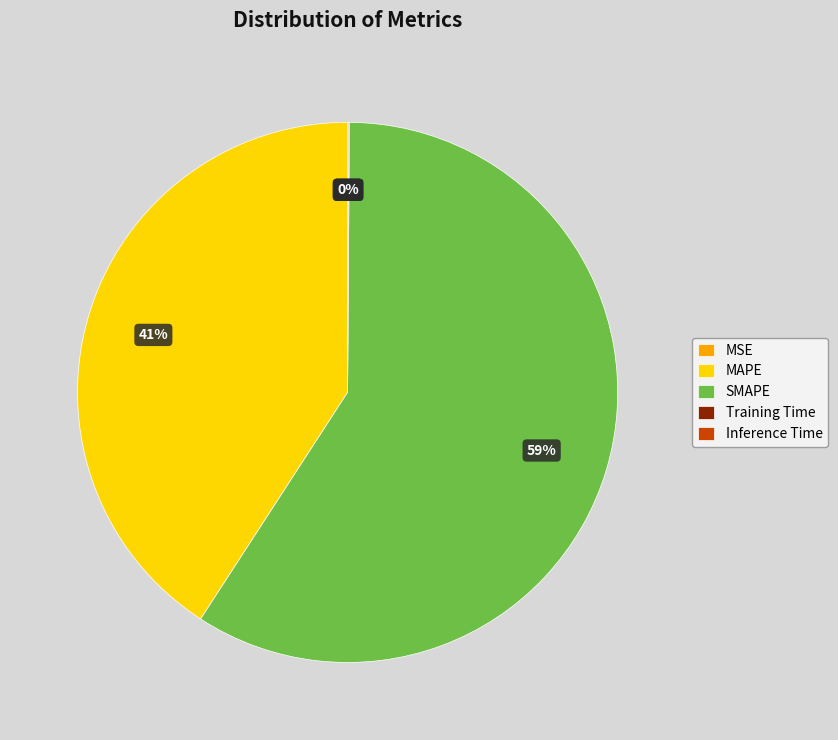

To the nearest percent, what is the difference between the largest and smallest slice percentages?

59%